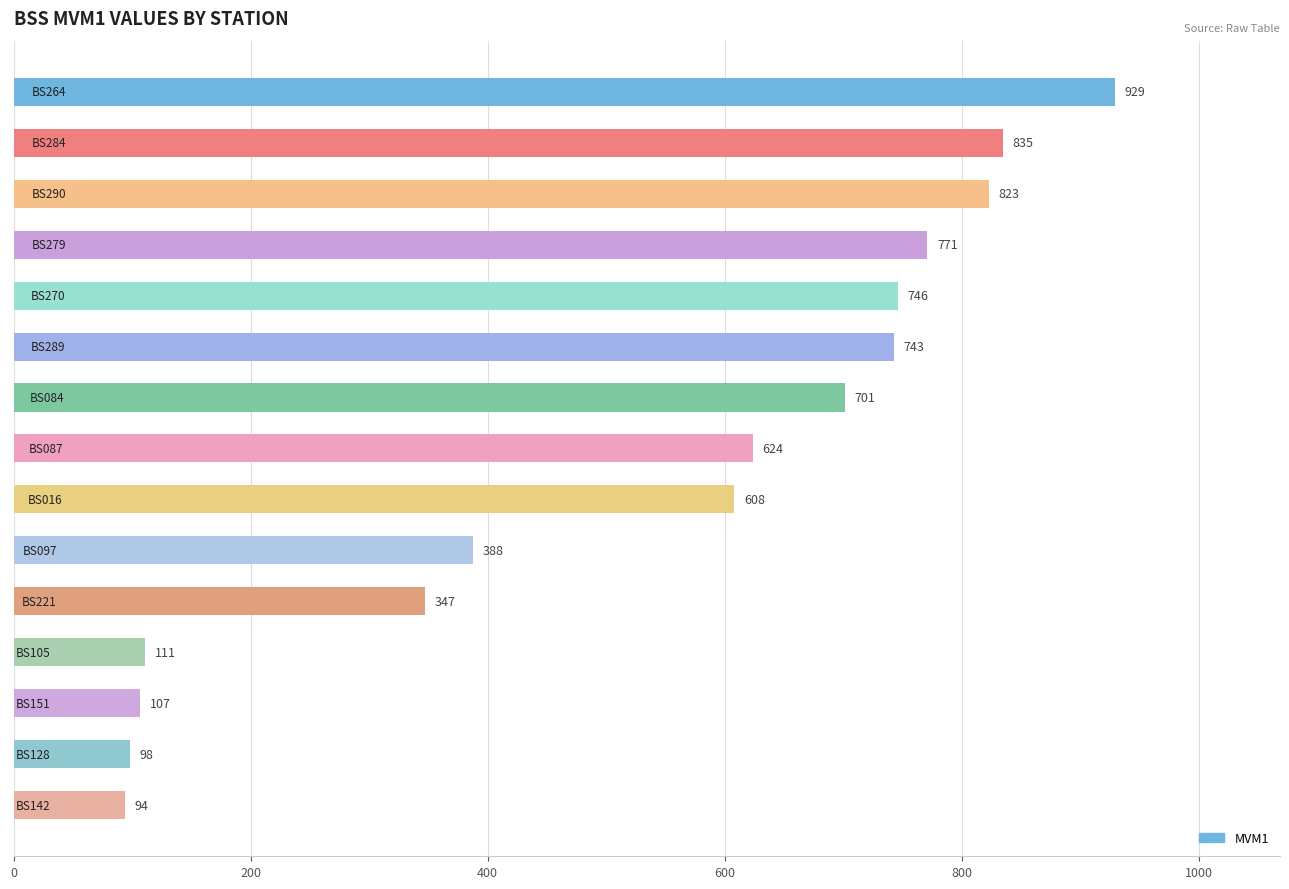

Are the bars horizontal?

Yes